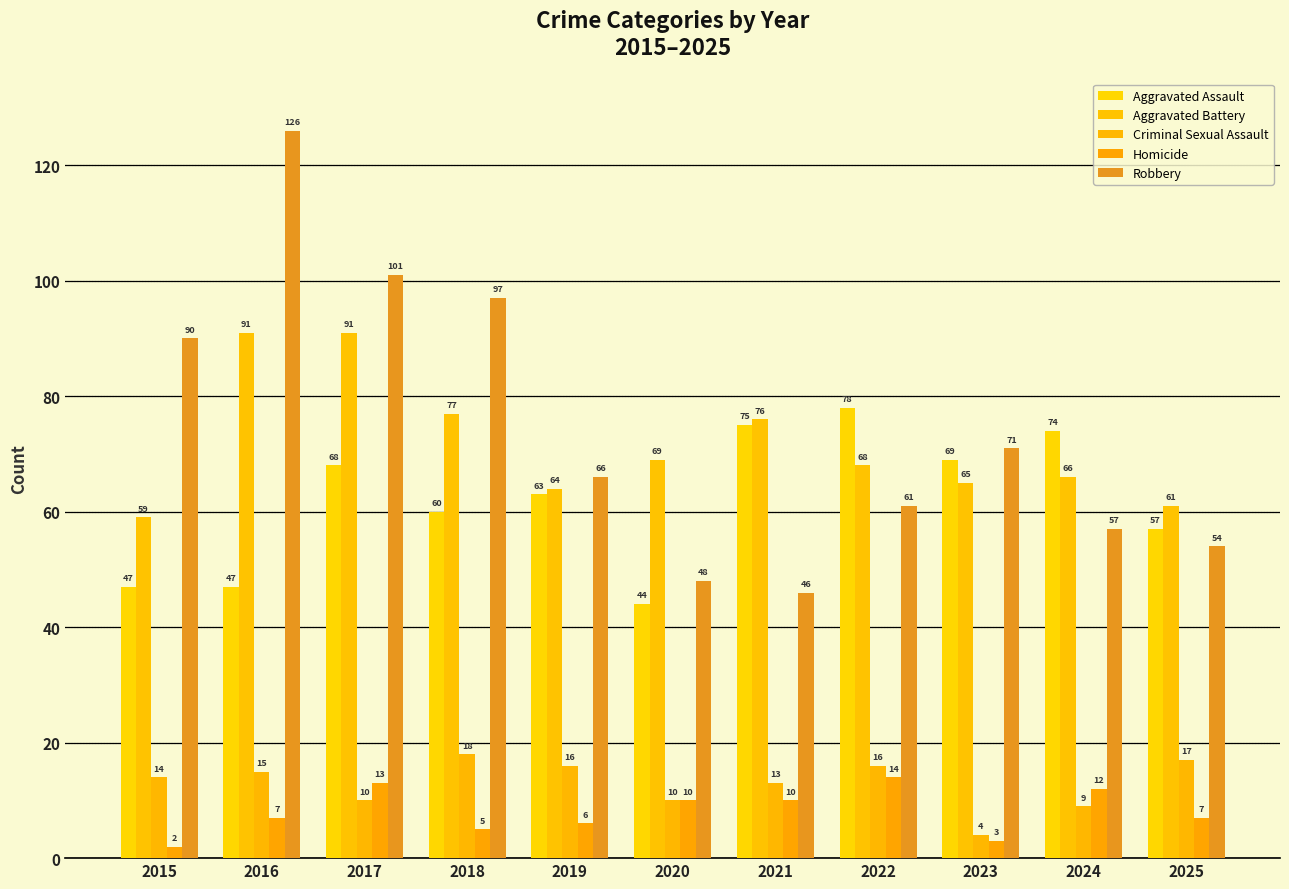

What is the total value across all series at 2015?

212